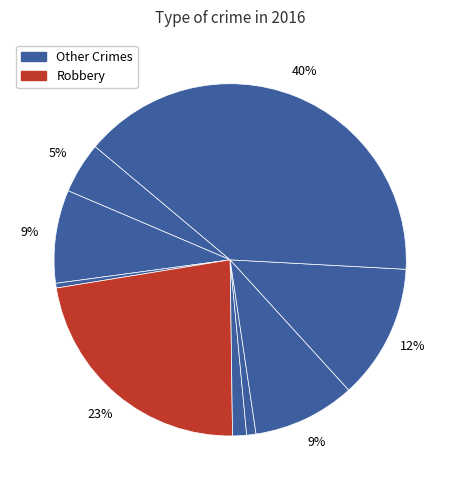

How many segments does this pie chart have?

9